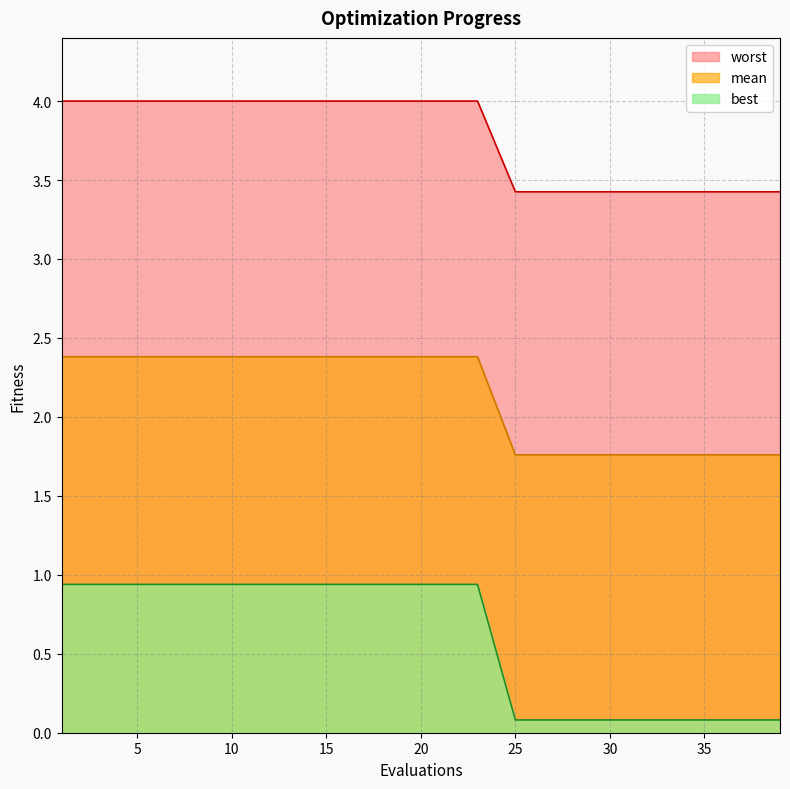

True or false: mean and worst intersect in this chart.

False